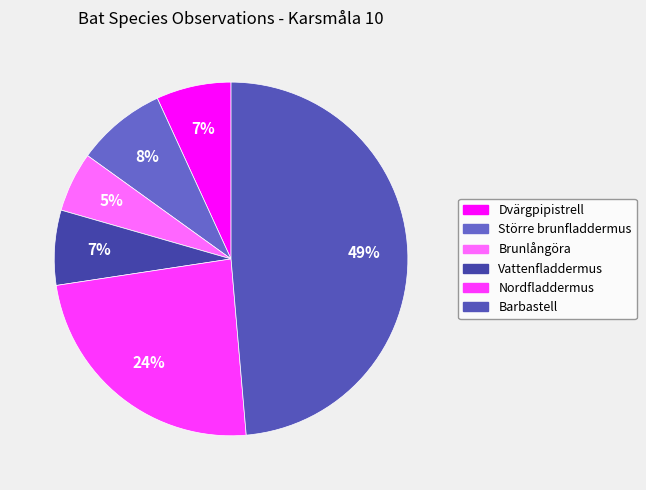

Between Större brunfladdermus and Barbastell, which is larger?

Barbastell